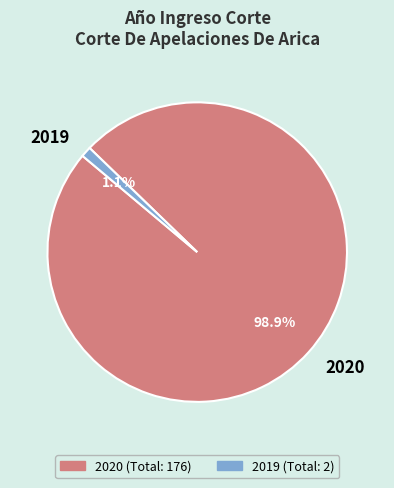

Rank the categories by value from highest to lowest.

2020, 2019